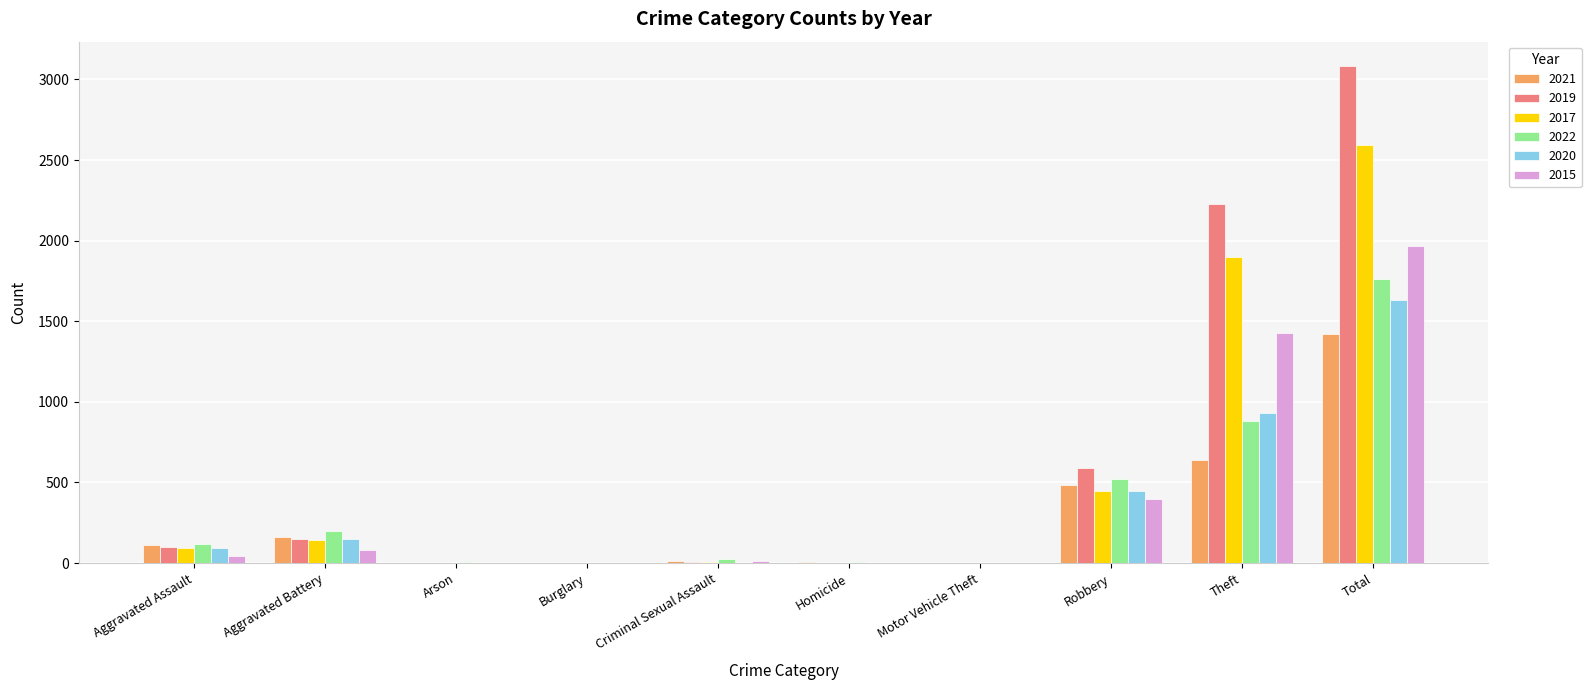

Is the value of 2015 at Arson greater than the value of 2017 at Theft?

No